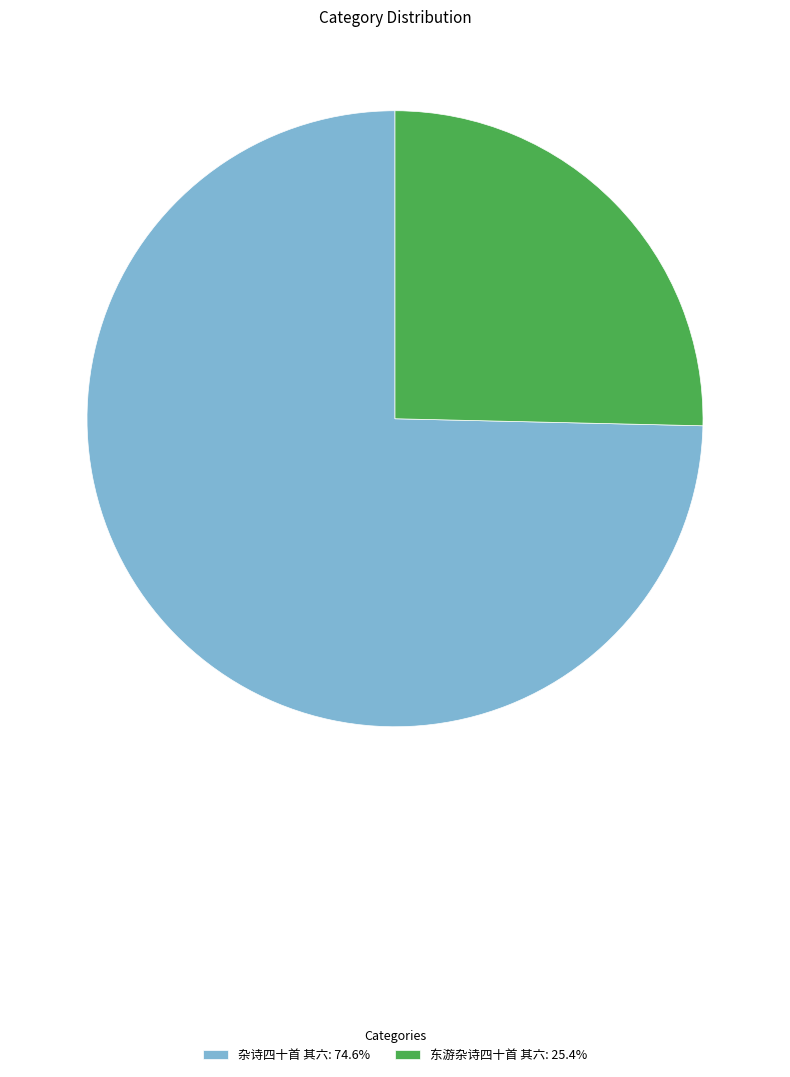

Approximately how many times larger is the value at 东游杂诗四十首 其六 compared to 杂诗四十首 其六?

0.3